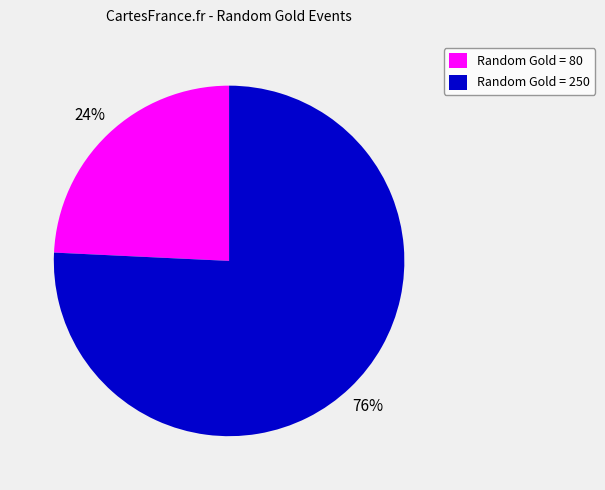

How many slices are in this pie chart?

2